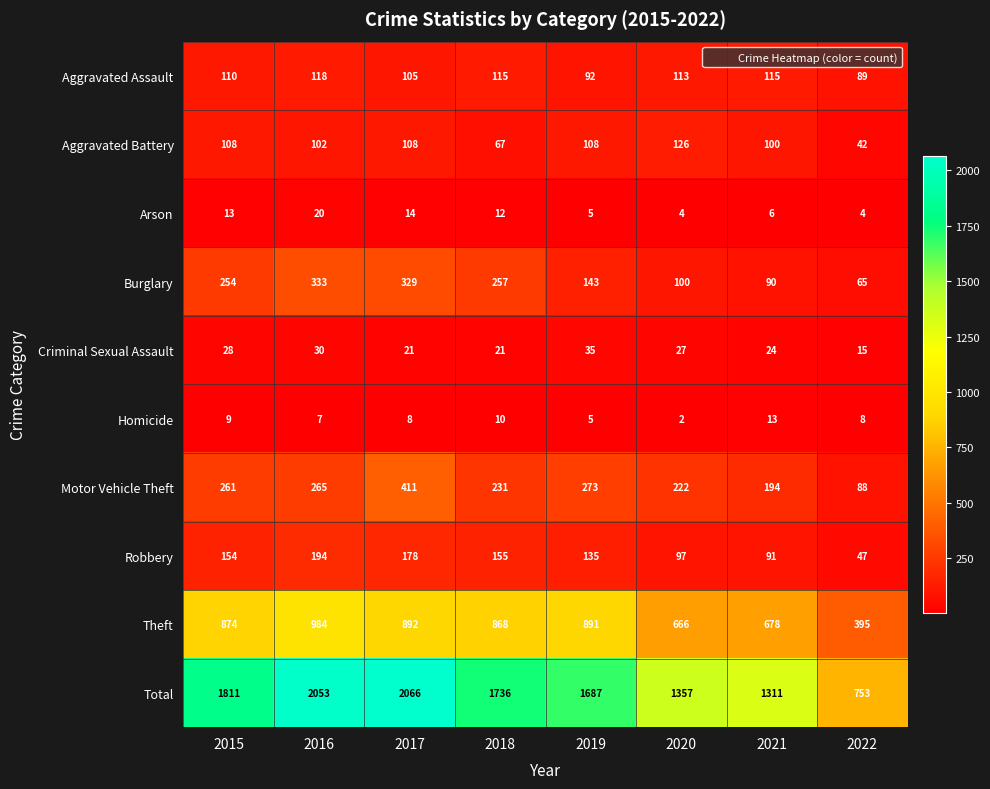

What is the difference between the maximum and minimum values in the Total series?

1313